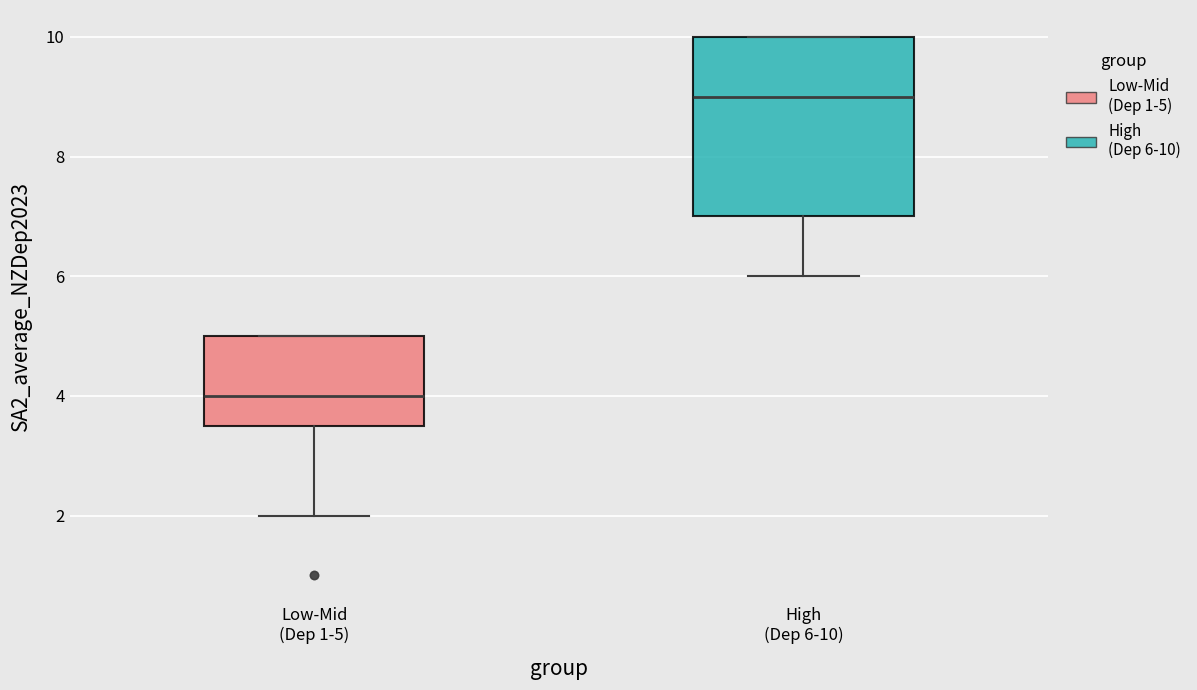

Reading left to right, transcribe this box plot: for each box, give where its median line is, the range the box spans, and where its two whiskers end, as read against the y-axis. The values are not printed on the chart, so give them approximately, as read against the axis.

Low-Mid (Dep 1-5): median 4.0, box 3.6 to 5.0, whiskers 2.0 to 5.0
High (Dep 6-10): median 9.0, box 7.0 to 10.0, whiskers 6.0 to 10.0